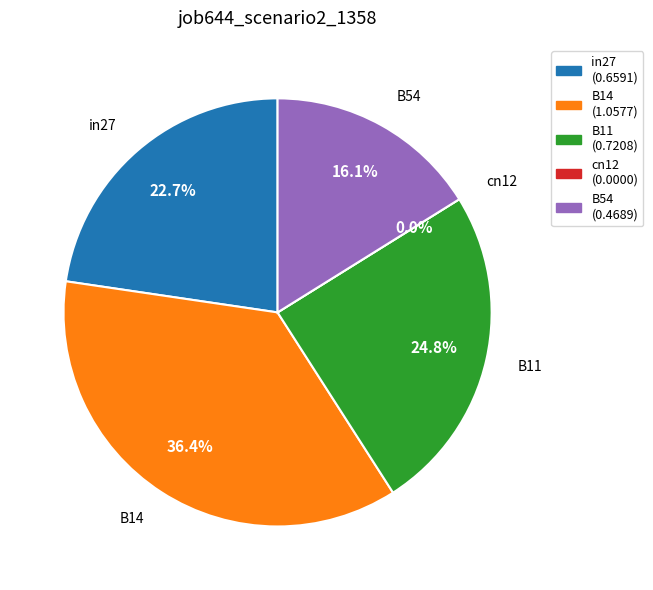

How many slices are in this pie chart?

5